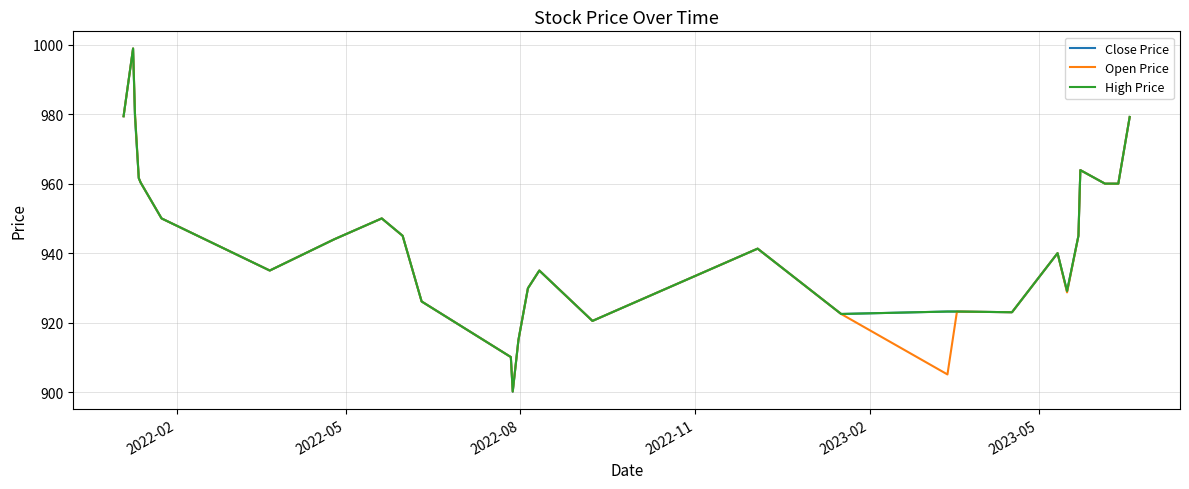

What is the difference between the maximum and minimum values in the High Price series?

98.7